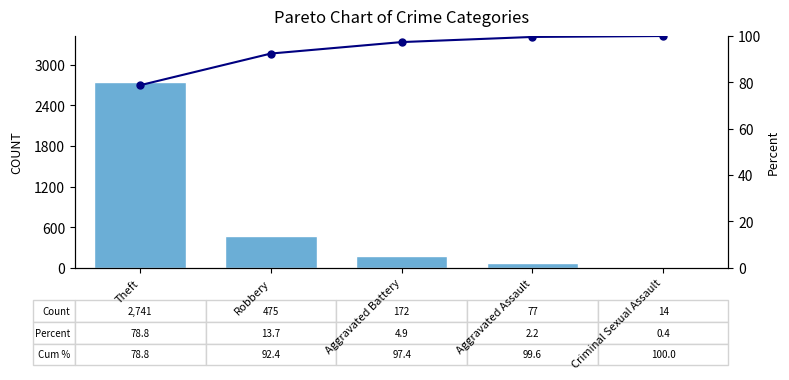

Which series changed the most between Robbery and Criminal Sexual Assault?

Count